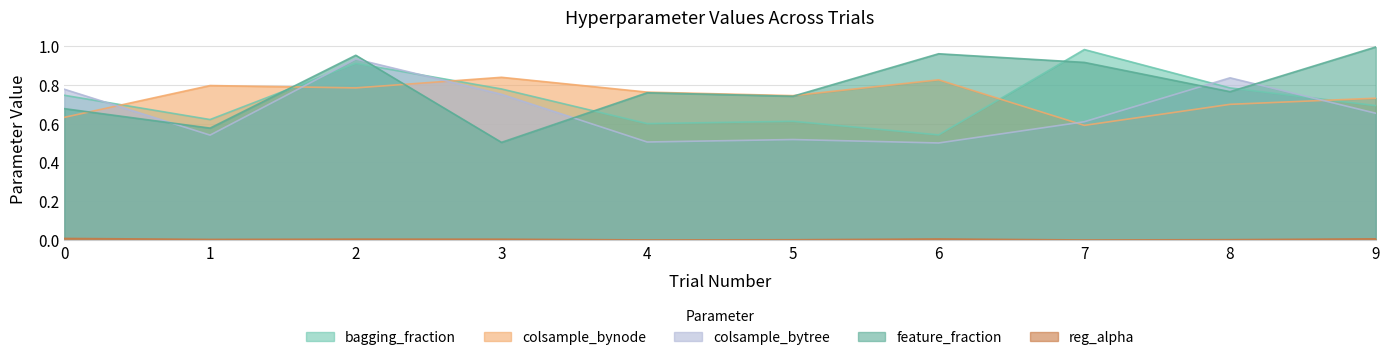

Reading left to right, transcribe all the data shown in this chart.

bagging_fraction: 0=0.7	1=0.6	2=0.9	3=0.8	4=0.6	5=0.6	6=0.5	7=1.0	8=0.8	9=0.7
colsample_bynode: 0=0.6	1=0.8	2=0.8	3=0.8	4=0.8	5=0.7	6=0.8	7=0.6	8=0.7	9=0.7
colsample_bytree: 0=0.8	1=0.5	2=0.9	3=0.8	4=0.5	5=0.5	6=0.5	7=0.6	8=0.8	9=0.7
feature_fraction: 0=0.7	1=0.6	2=1.0	3=0.5	4=0.8	5=0.7	6=1.0	7=0.9	8=0.8	9=1.0
reg_alpha: 0=0.0	1=0.0	2=0.0	3=0.0	4=0.0	5=0.0	6=0.0	7=0.0	8=0.0	9=0.0